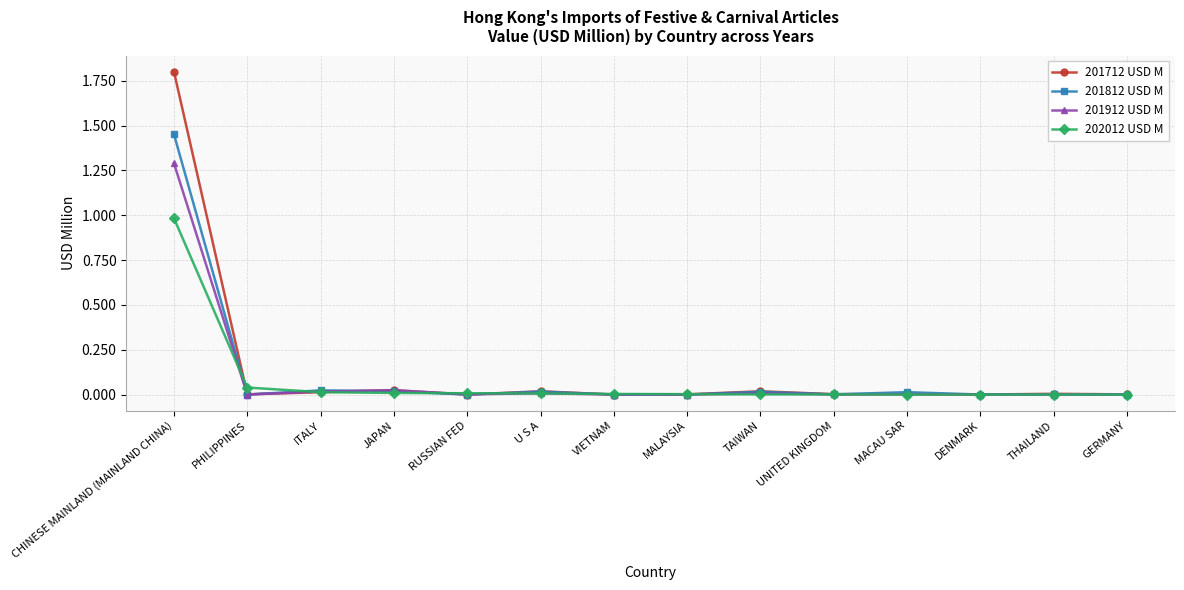

How many data points does each series have?

14